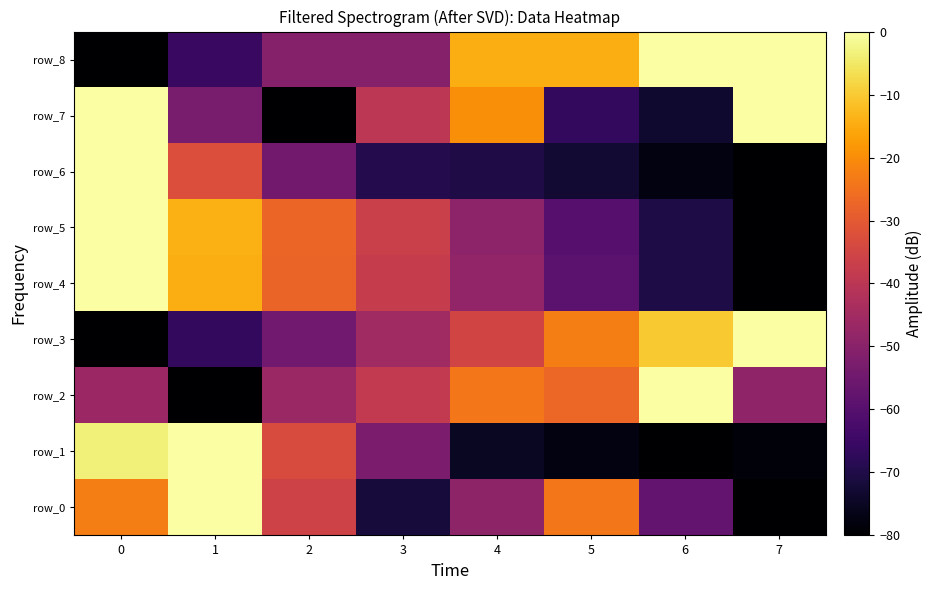

List the series in order of their peak value, lowest first.

row_0, row_1, row_2, row_3, row_4, row_5, row_6, row_7, row_8